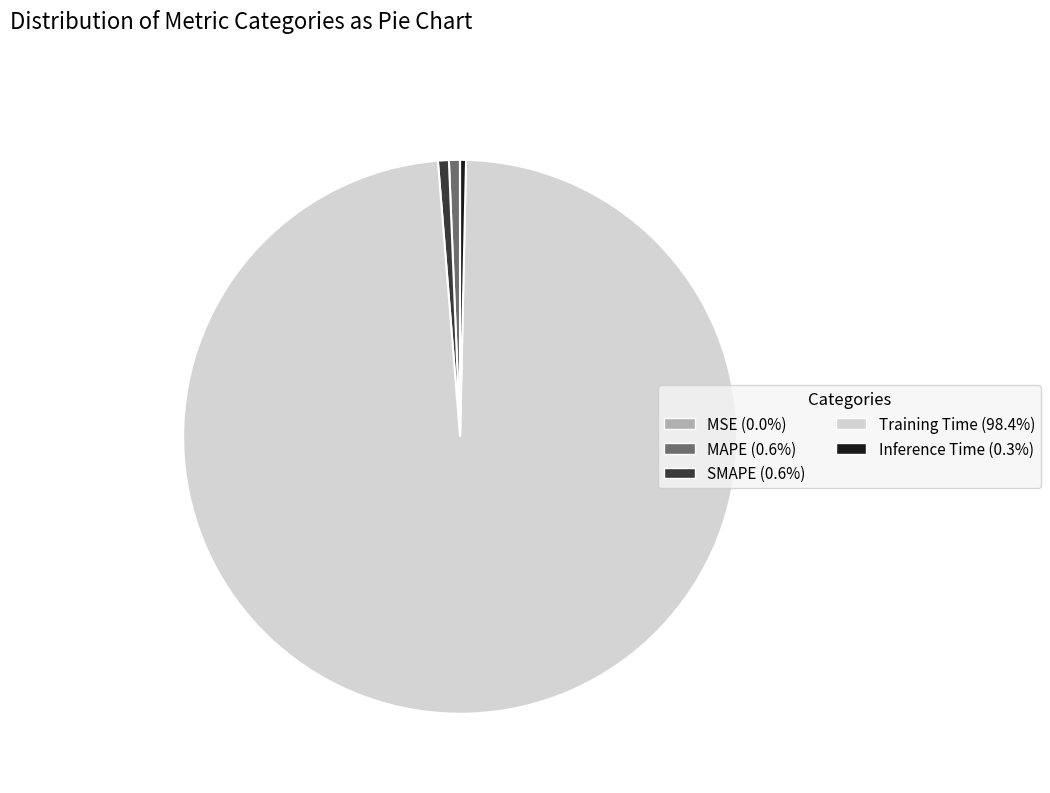

Is the sum of MAPE and Inference Time greater than half?

No